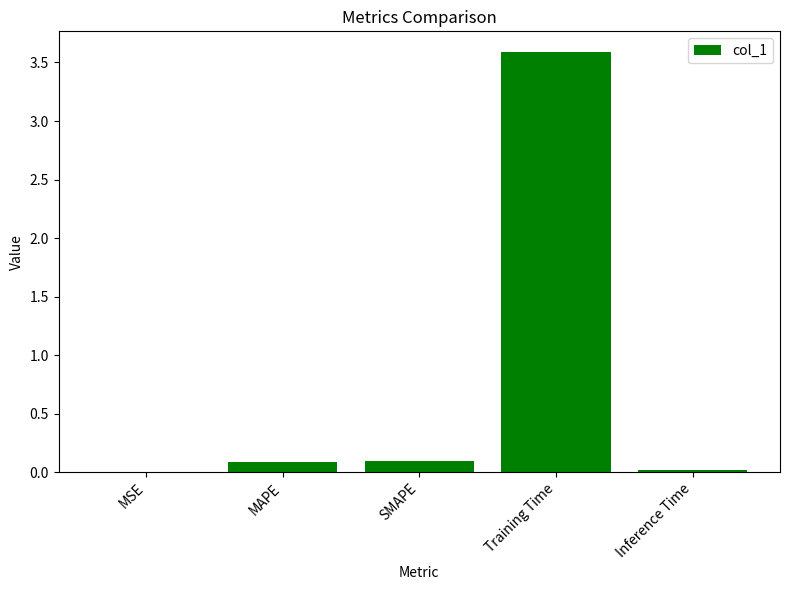

At which category does the chart reach its peak across all series?

Training Time